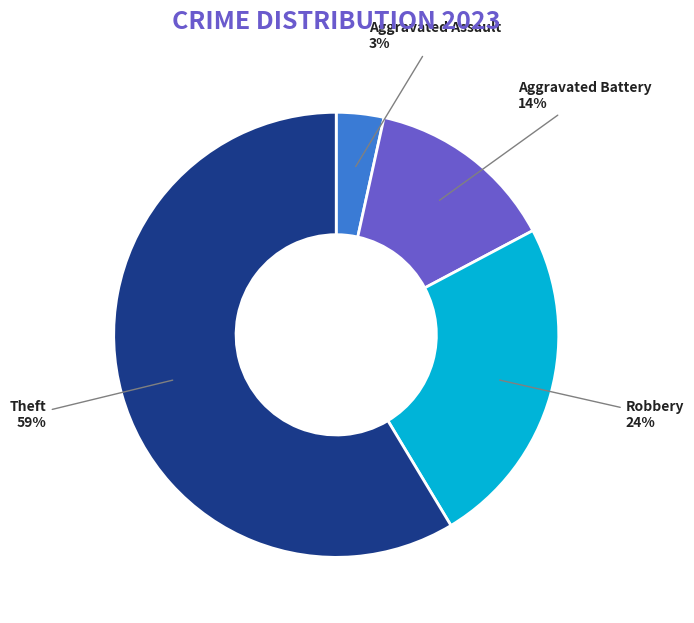

How many segments does this pie chart have?

4